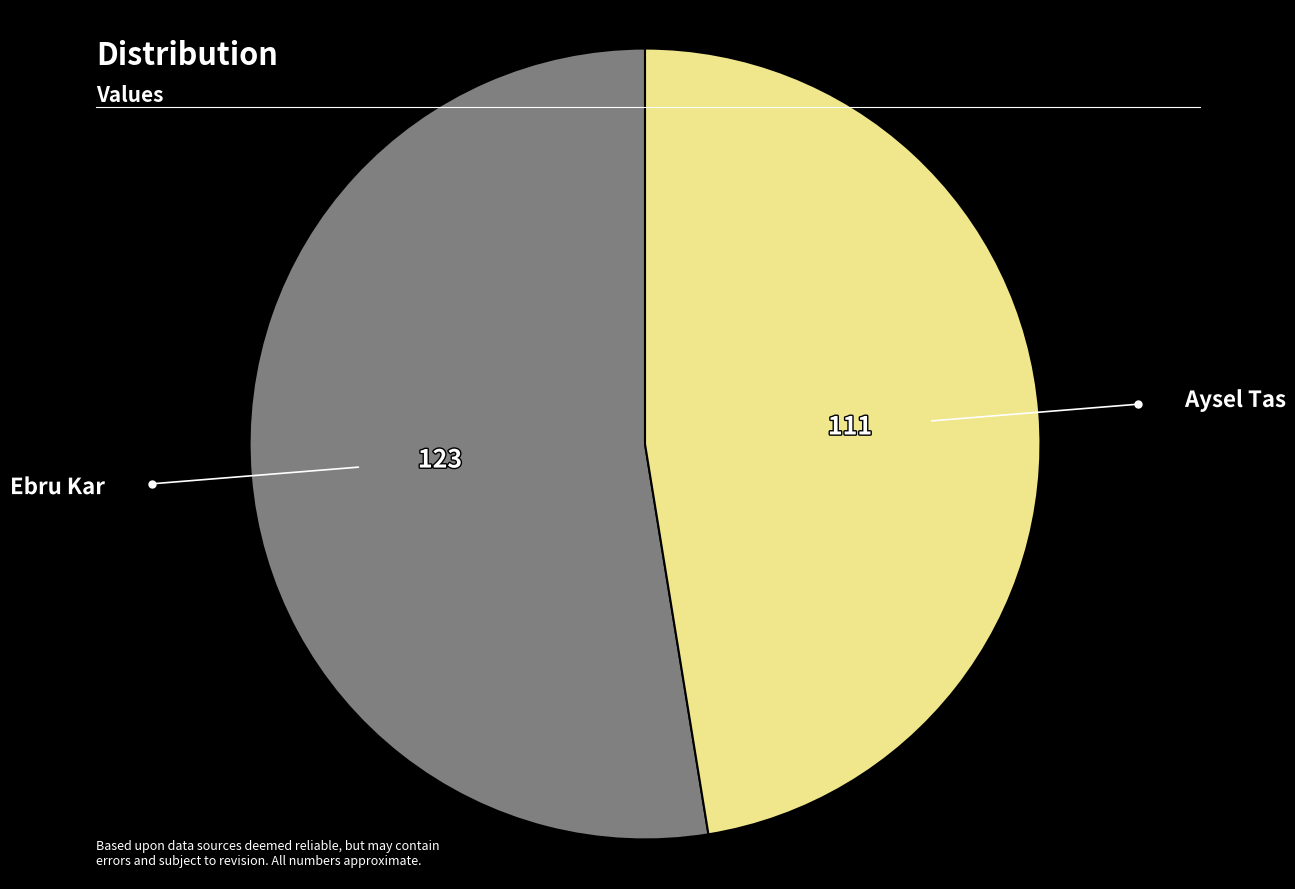

Is there a majority slice in this chart?

Yes